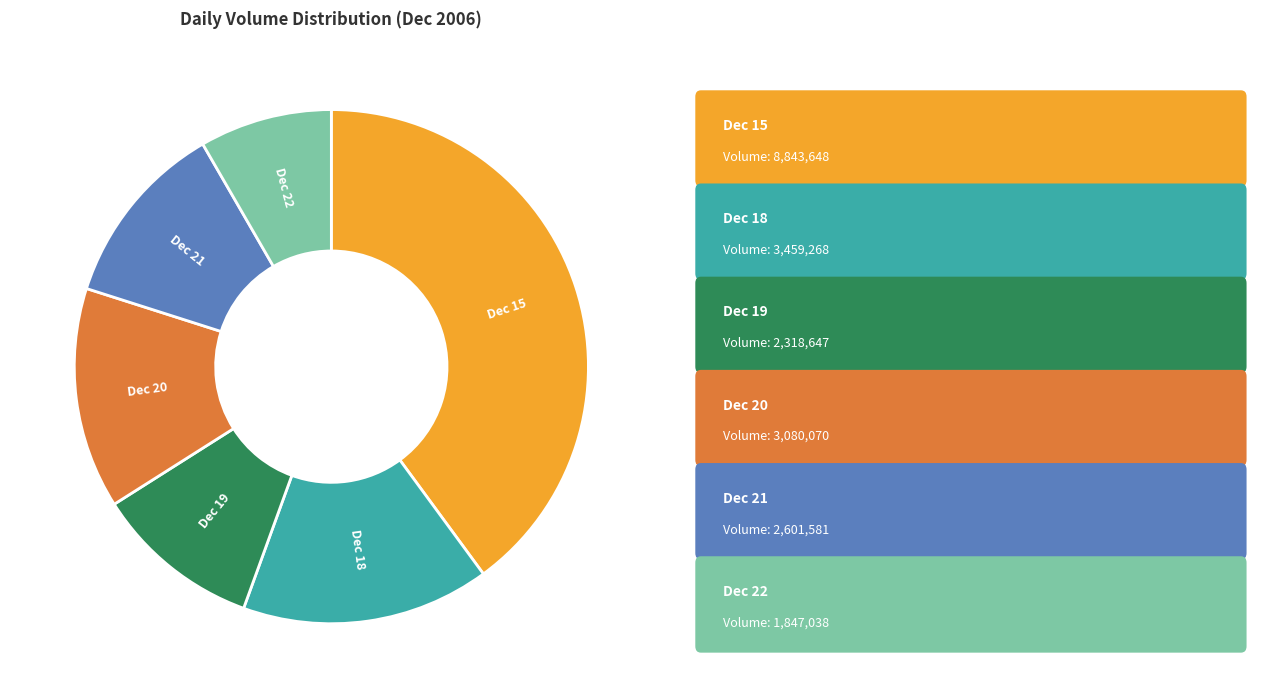

Count the number of slices in the pie.

6